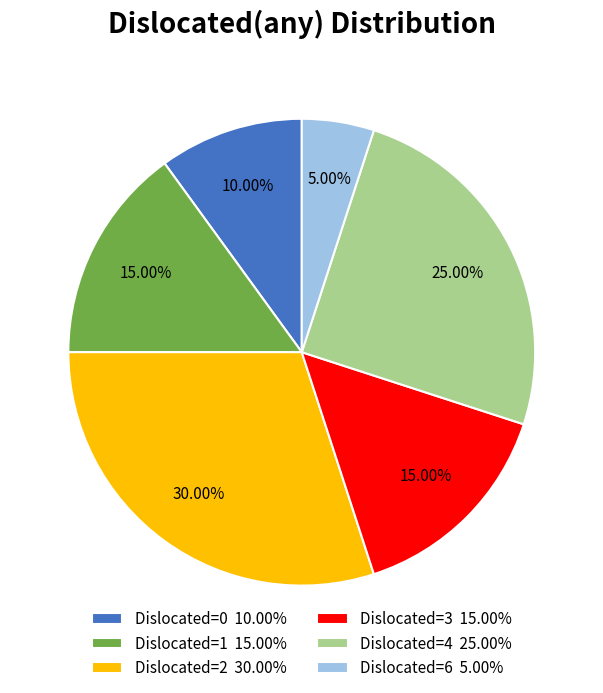

Approximately how many times larger is the value at Dislocated=4 25.00% compared to Dislocated=1 15.00%?

1.7